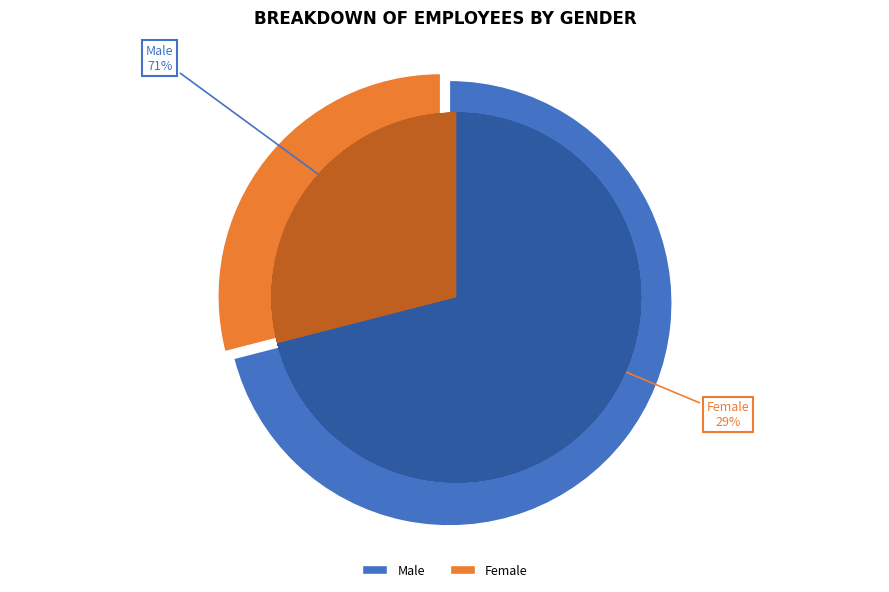

How much of the chart is everything except Male?

29.0%